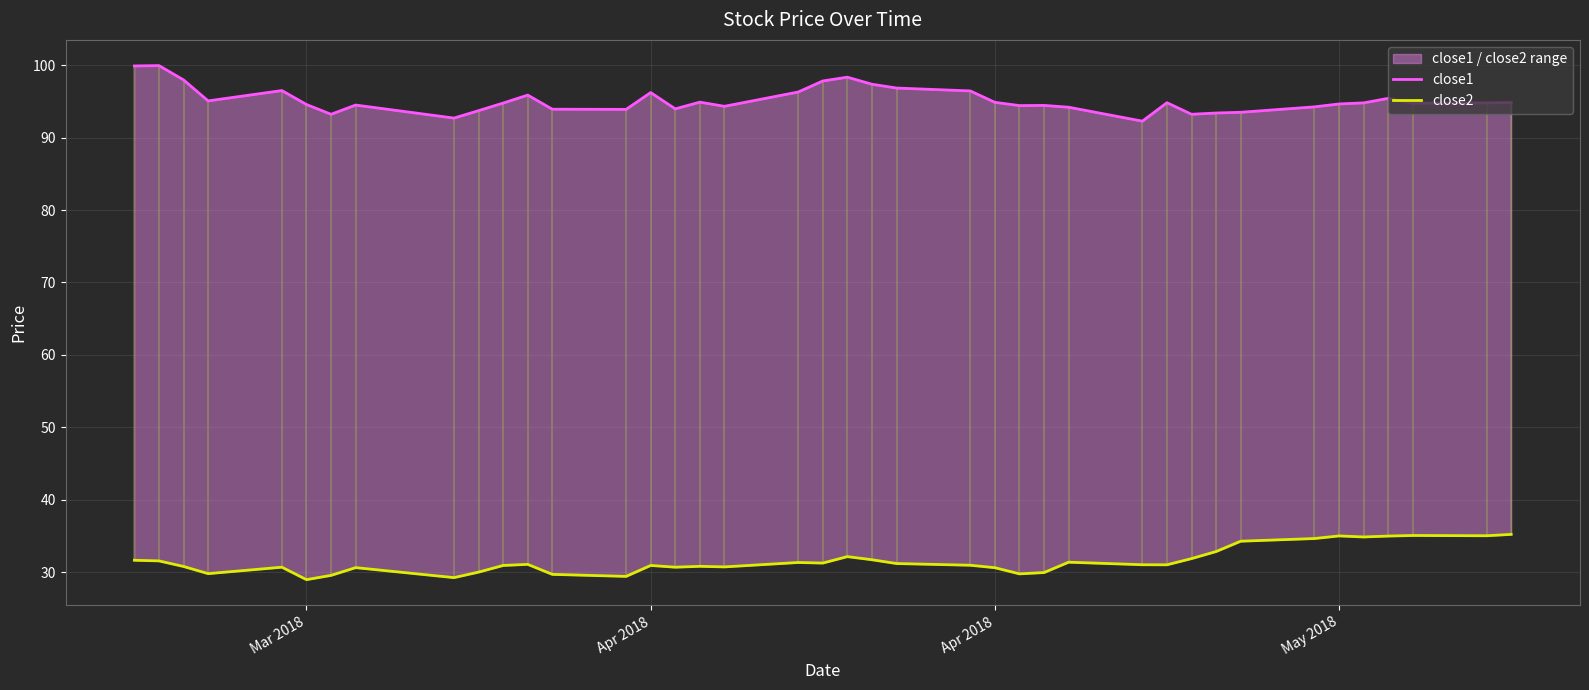

True or false: close1 and close2 cross at least once.

False